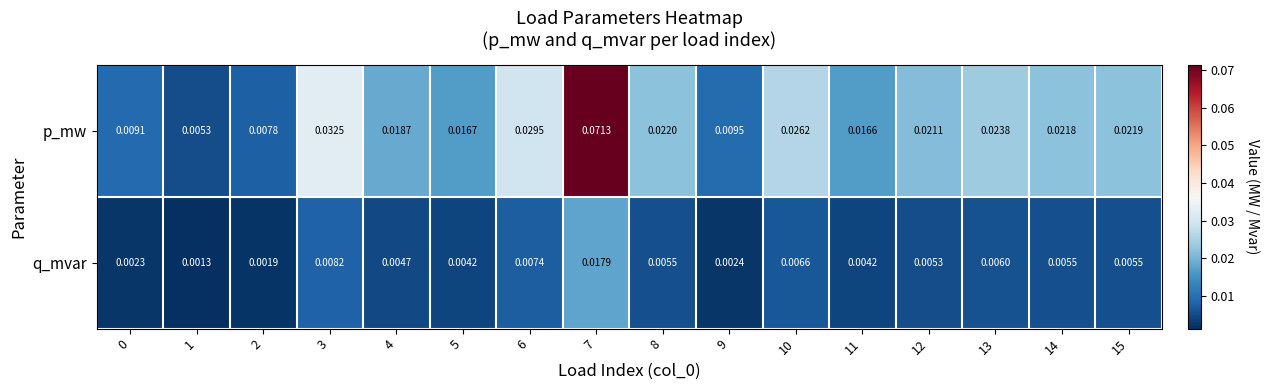

At 6, list the series in order from smallest to largest.

q_mvar, p_mw